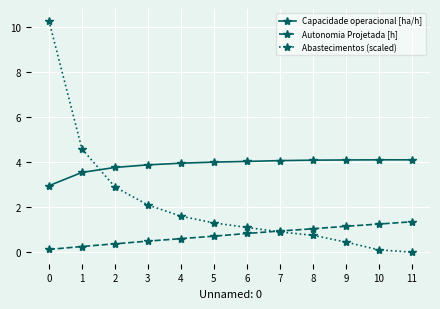

Does the chart have visible grid lines?

Yes